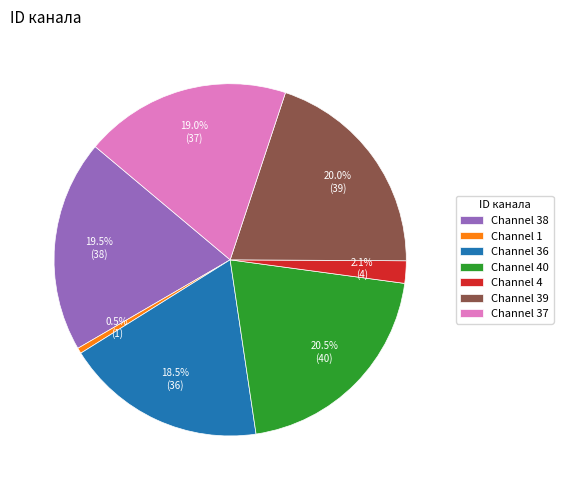

Which category has the smallest portion of the pie?

Channel 1